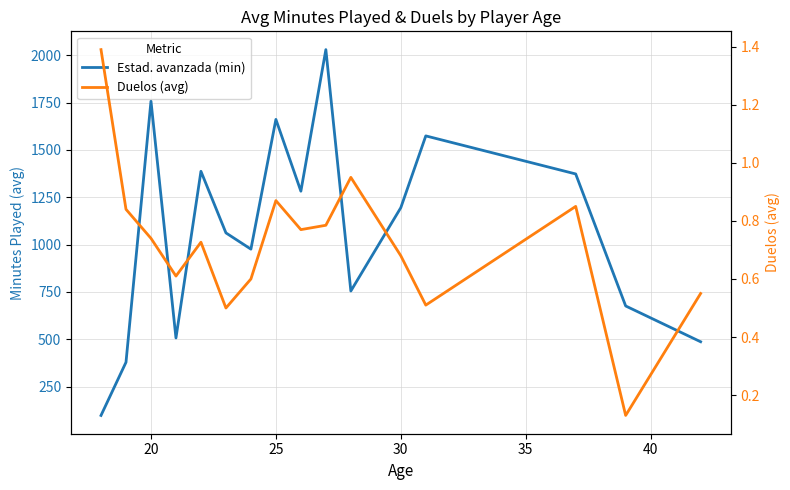

Which series has the widest spread of values?

Estad. avanzada (min)